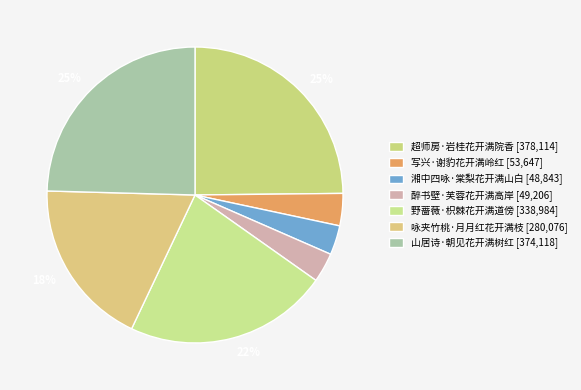

How many slices are in this pie chart?

7